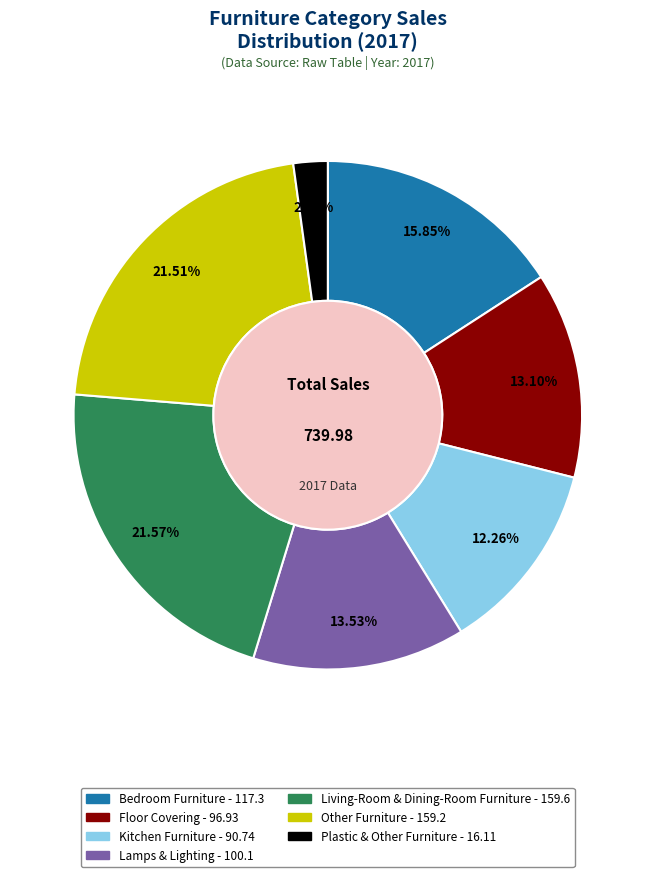

Which has a higher value, Bedroom Furniture or Kitchen Furniture?

Bedroom Furniture